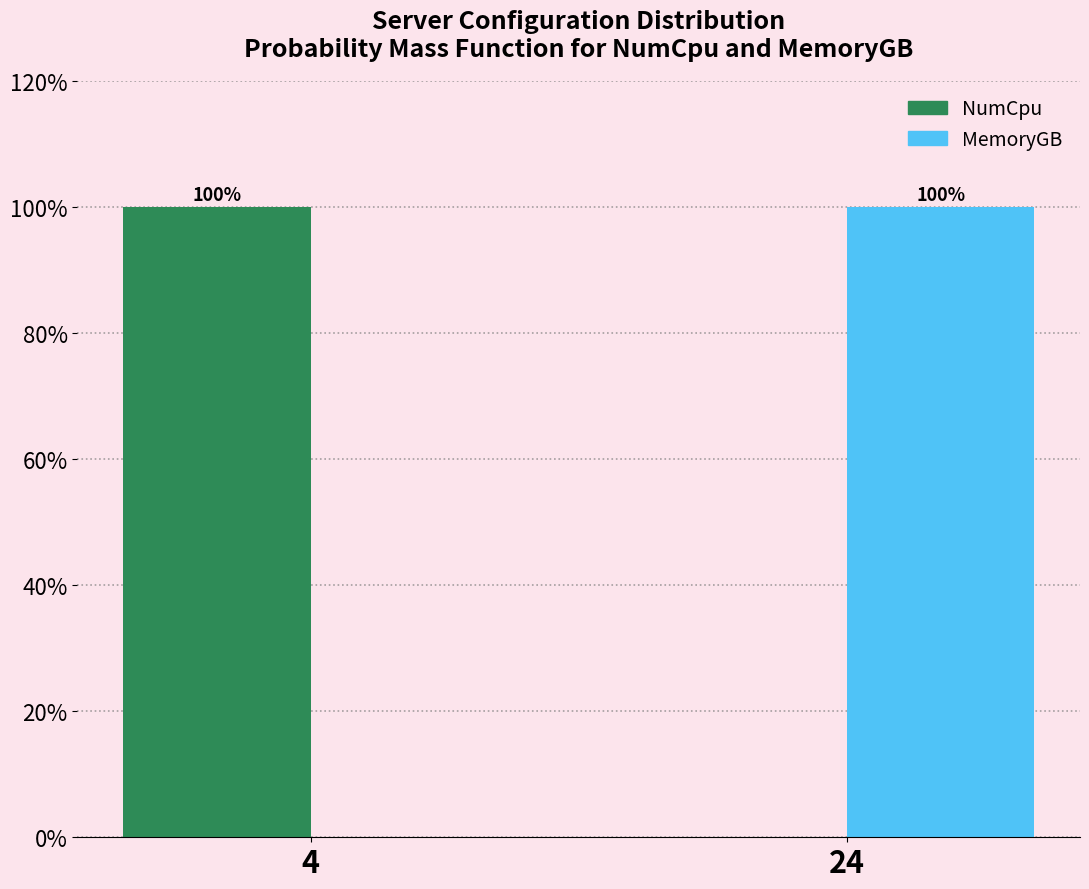

Reading right to left, transcribe all the data shown in this chart.

NumCpu: 24=0	4=100
MemoryGB: 24=100	4=0